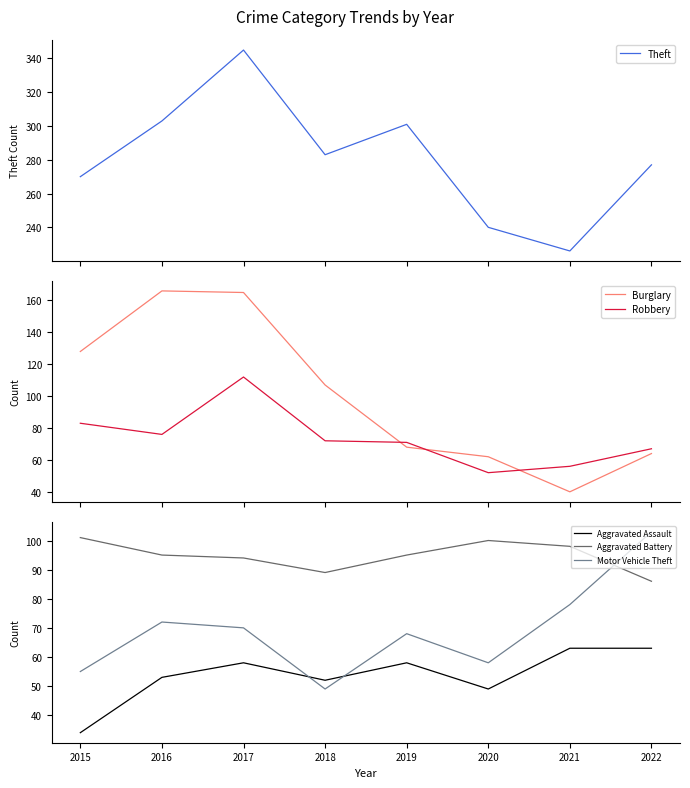

What is the total value across all series at 2017?

844